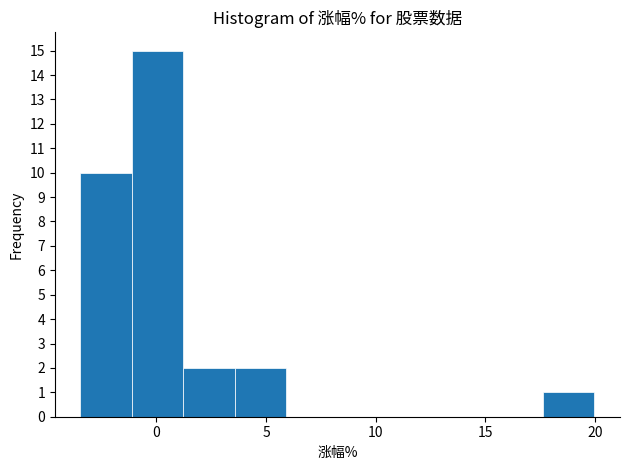

Reading left to right, transcribe this chart: for each bar, give the range it covers on the x-axis and its height. Neither the bar edges nor the heights are printed on the chart, so give them approximately, as read against the axes.

-3.5 to -1.0: 10
-1.0 to 1.0: 15
1.0 to 3.5: 2
3.5 to 6.0: 2
6.0 to 8.5: 0
8.5 to 10.5: 0
10.5 to 13.0: 0
13.0 to 15.5: 0
15.5 to 17.5: 0
17.5 to 20.0: 1